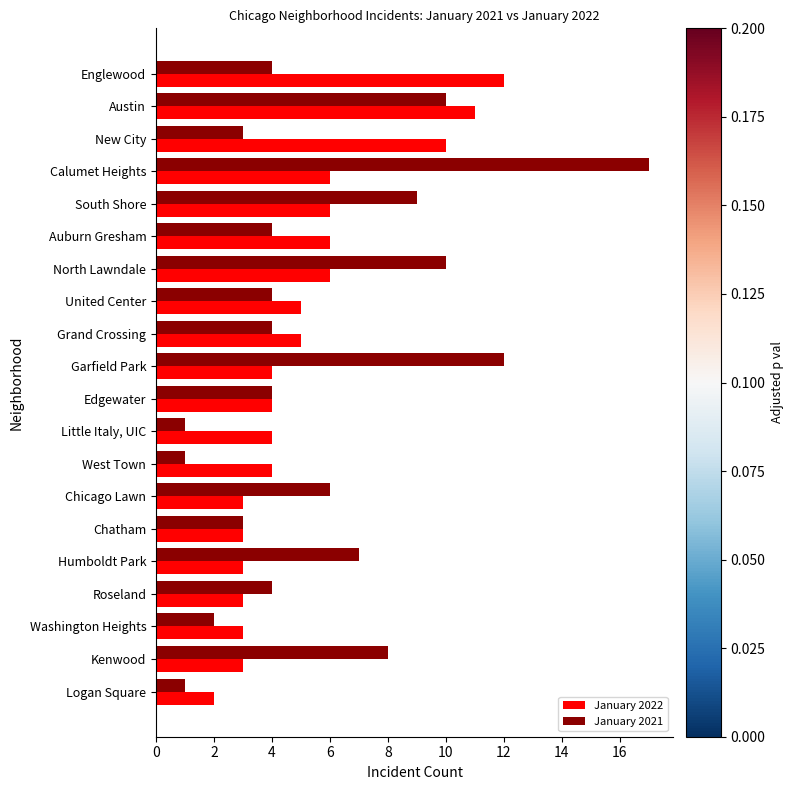

Rank the series by their maximum value, from highest to lowest.

January 2021, January 2022